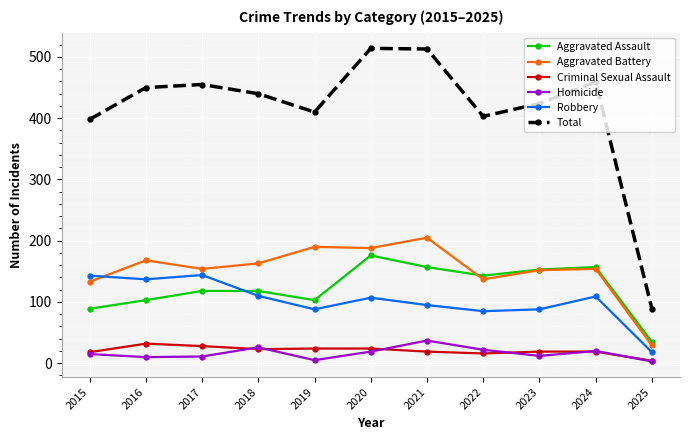

Which category has the lowest value in the Aggravated Assault series?

2025